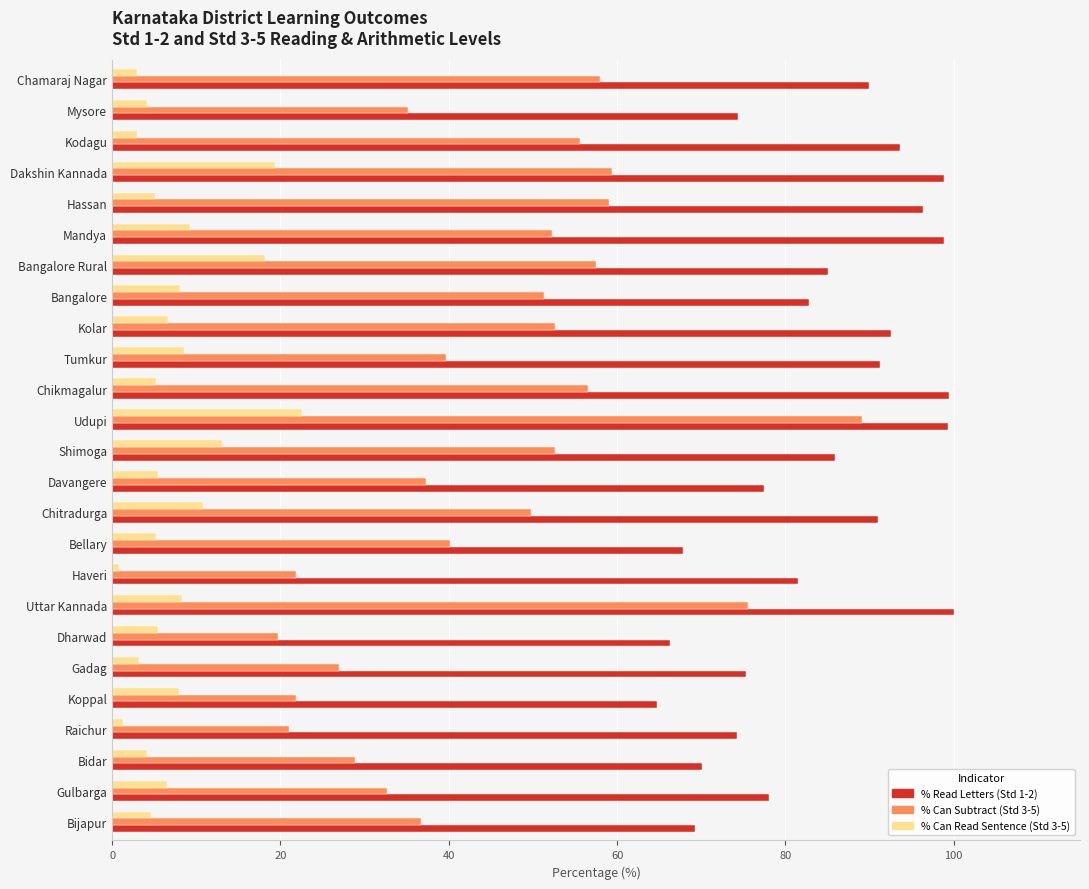

Which series has the widest spread of values?

% Can Subtract (Std 3-5)